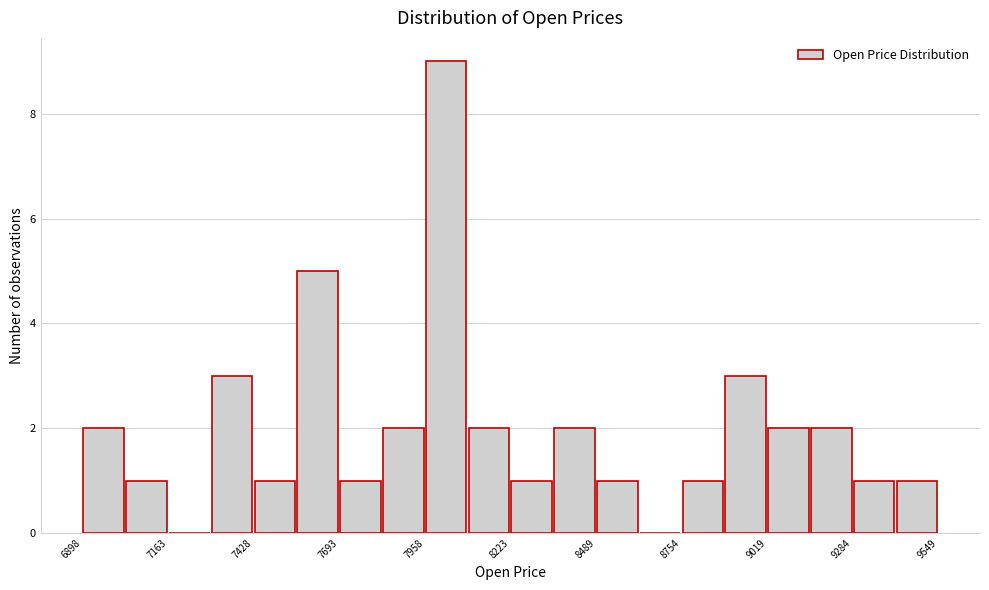

Read against the x-axis, roughly where is the centre of the tallest bar?

8050